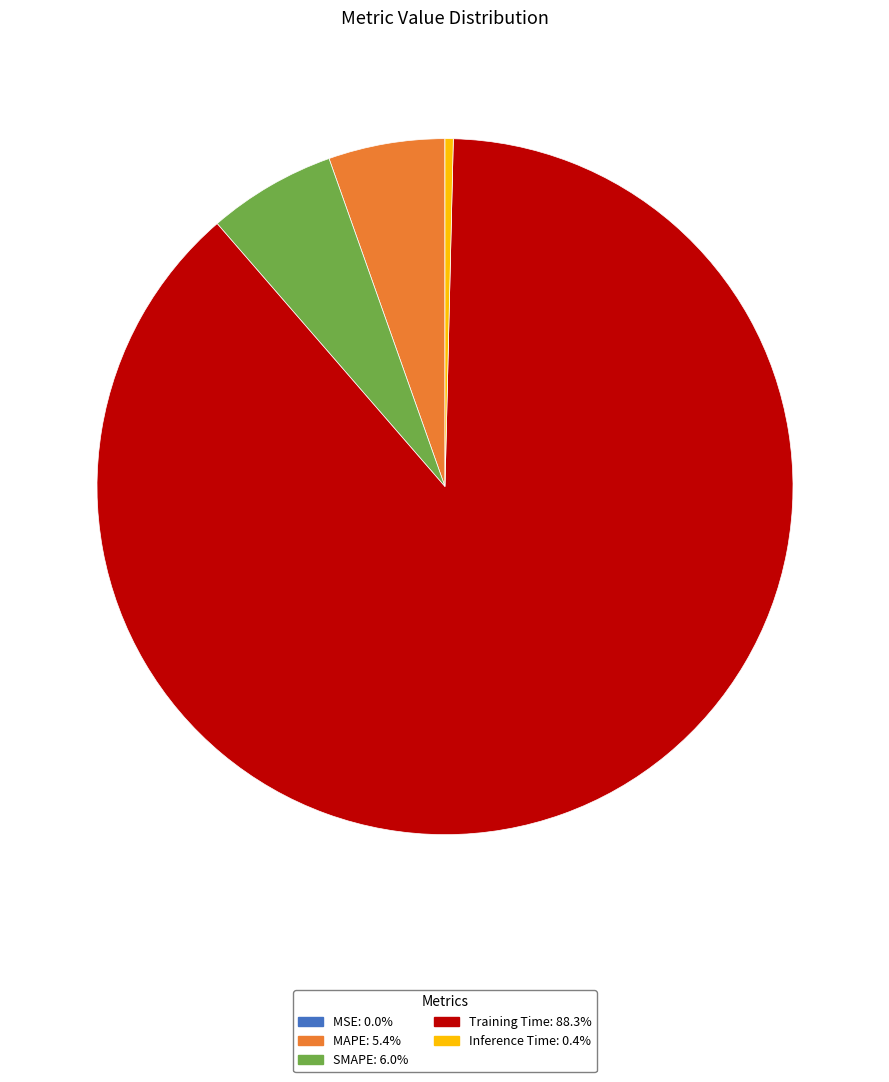

True or false: SMAPE accounts for 1% of the total.

False